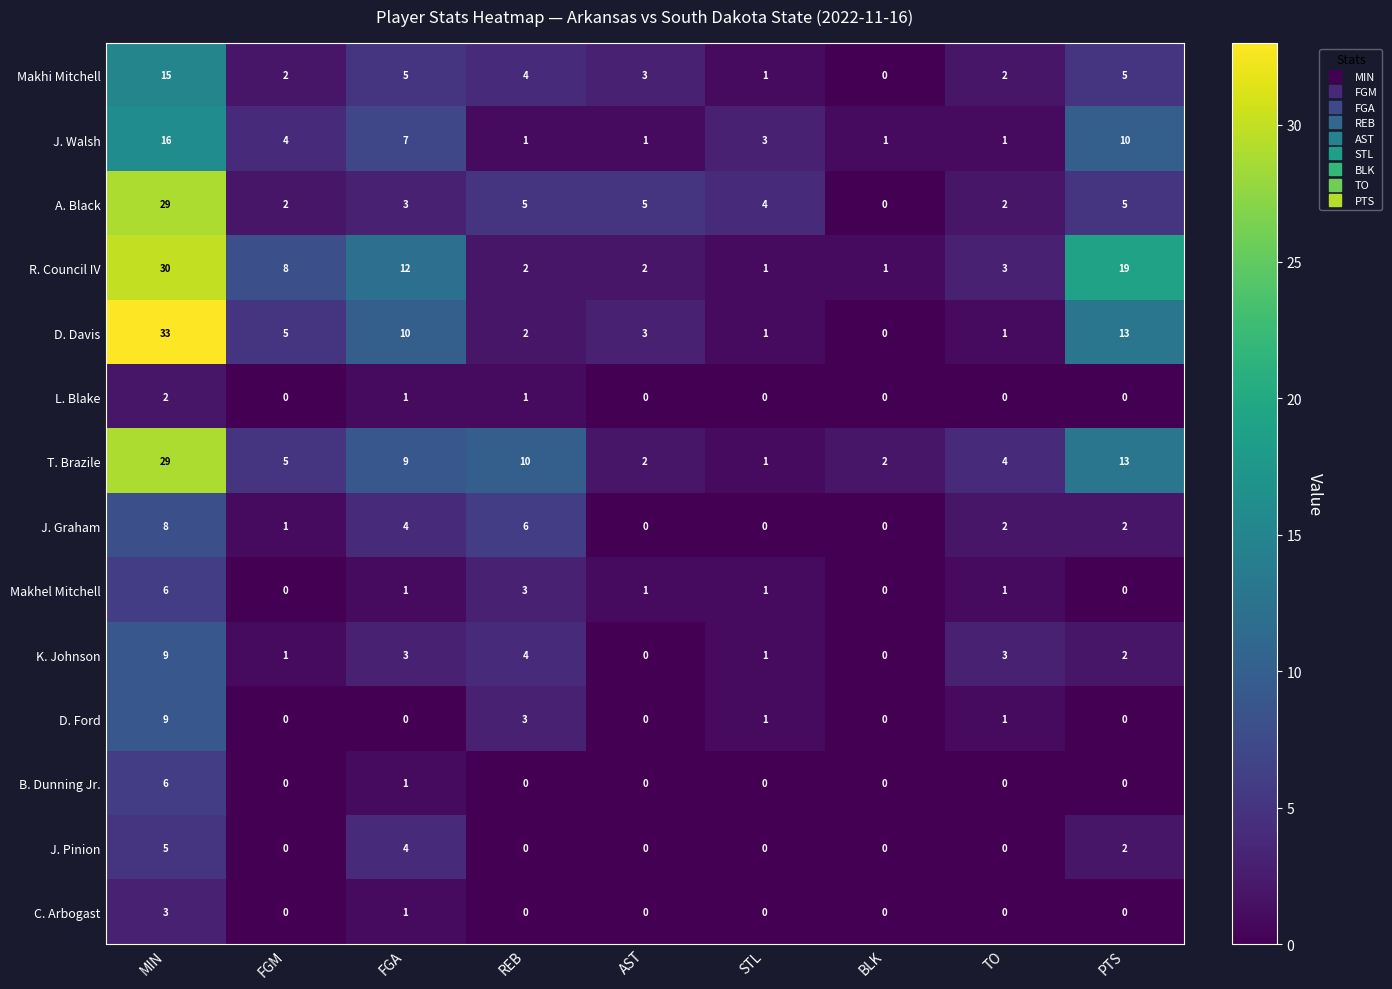

Which series changed the most between MIN and TO?

D. Davis